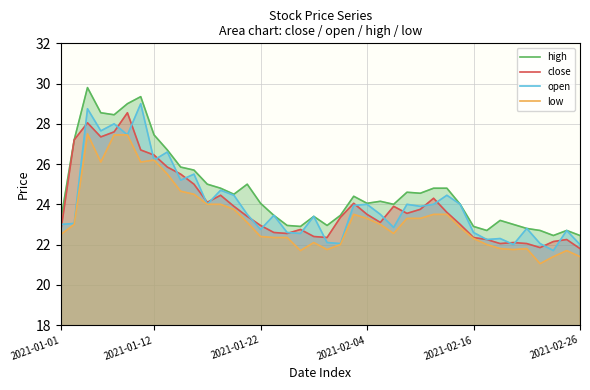

What is the difference between the maximum and minimum values in the low series?

6.4